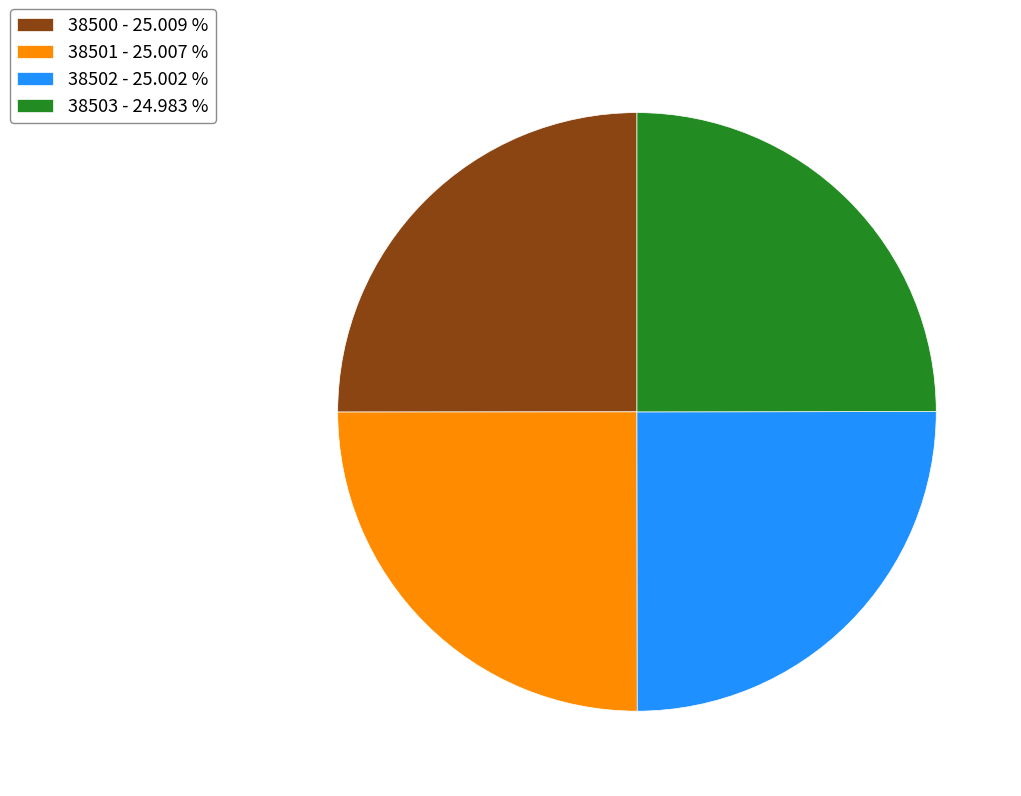

Does any single category account for the majority?

No